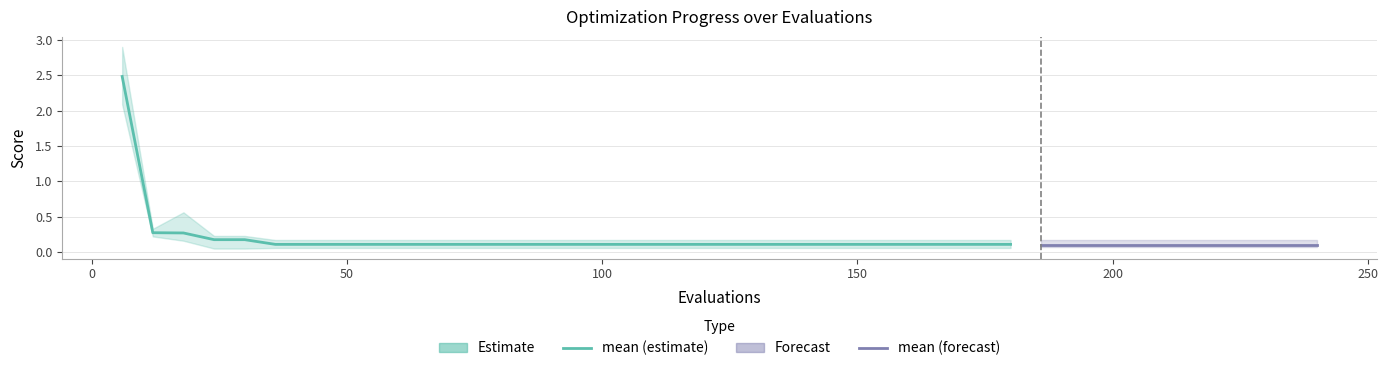

How many data points does each series have?

40